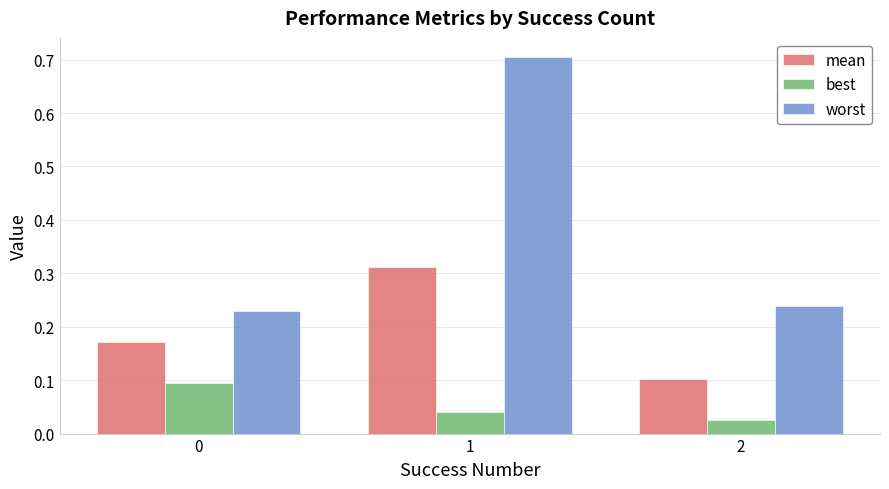

At how many categories does at least one series exceed 0?

3